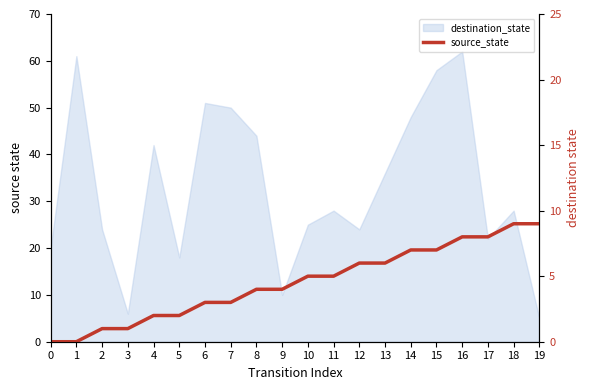

How many data points are above 5?

8